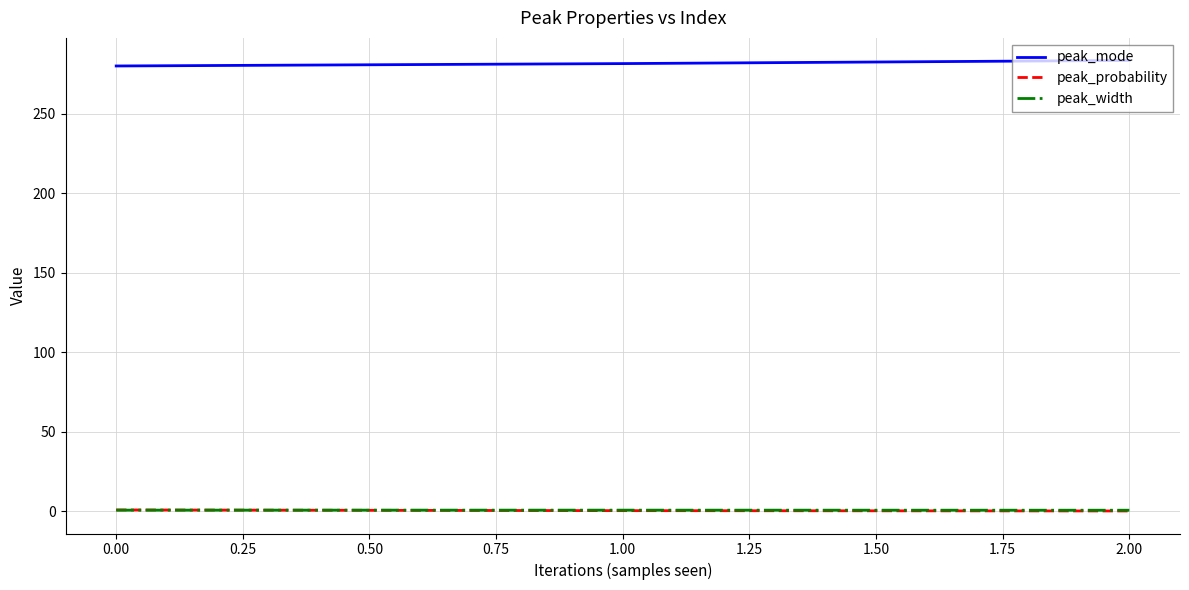

The peak_width series shows 0.6 at 0.00. True or false?

True